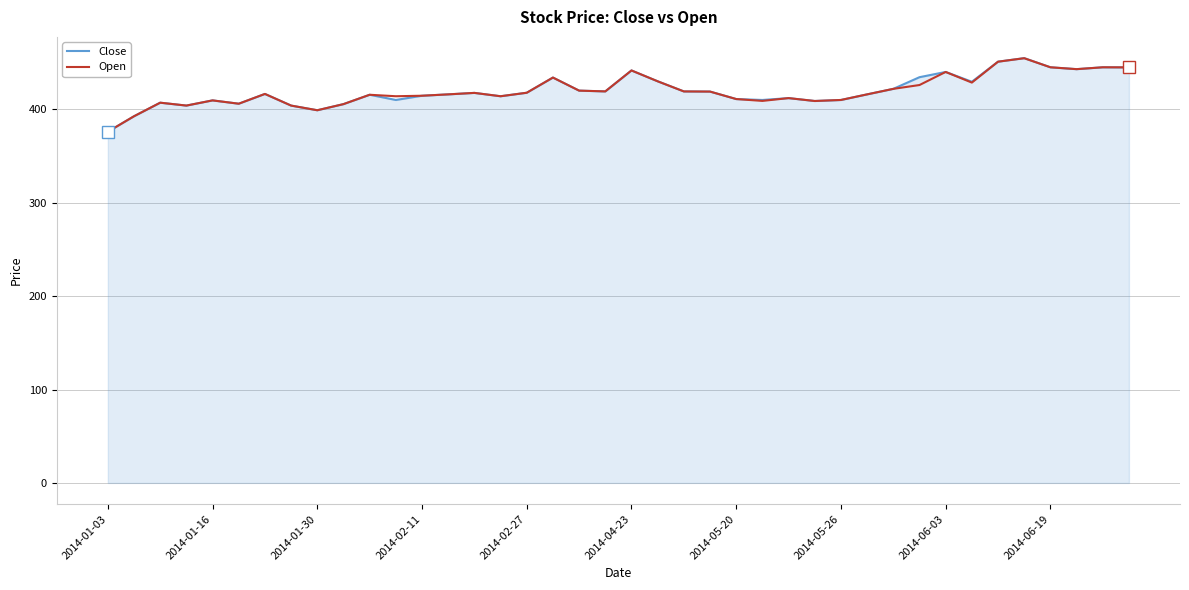

Which series has the widest spread of values?

Close